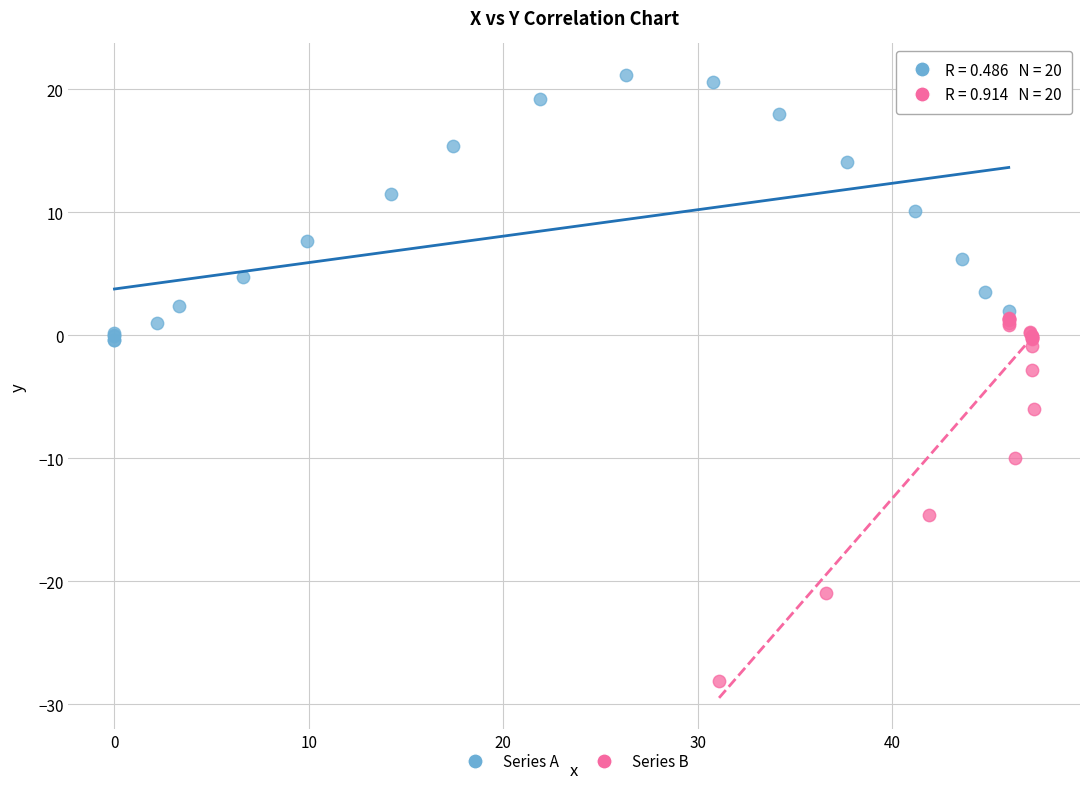

Which series has the widest spread of Y values?

Series B